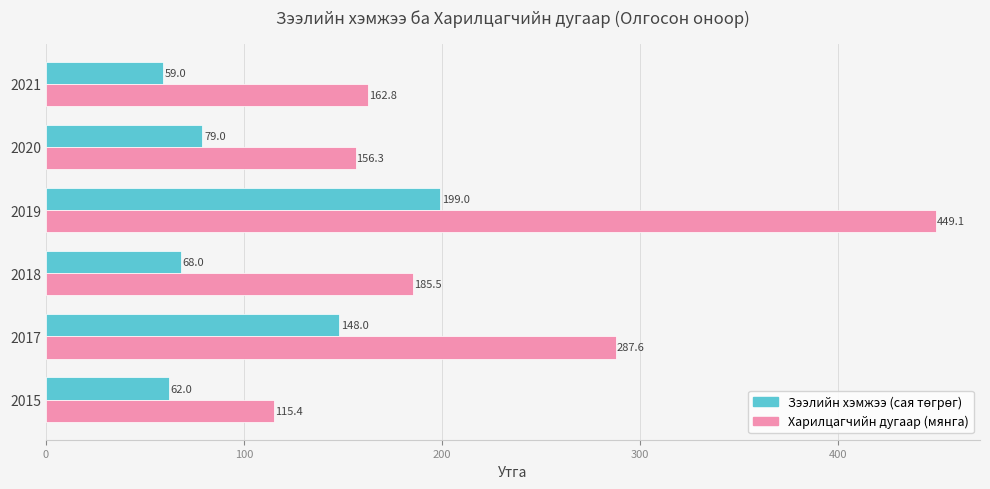

At which category is the sum across all series the highest?

2019